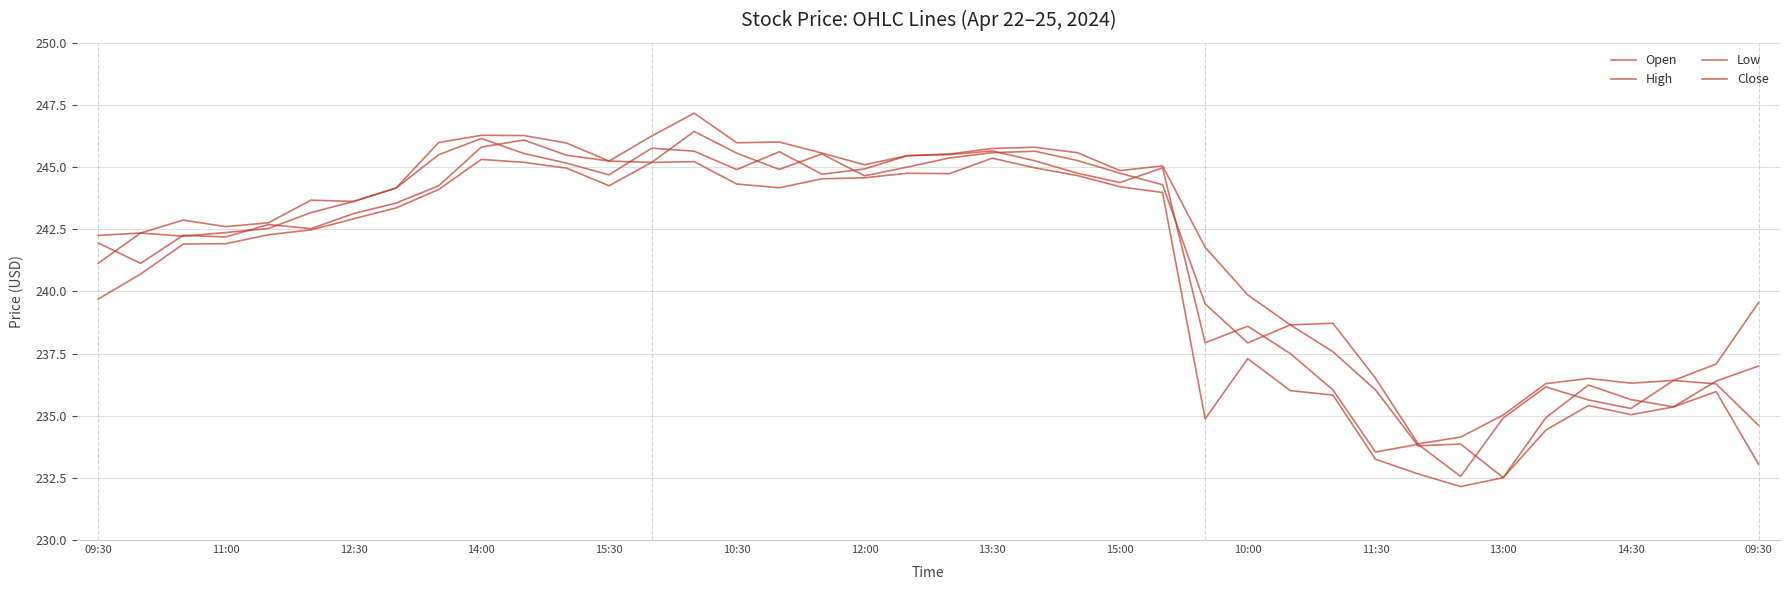

How many lines are shown in the chart?

4